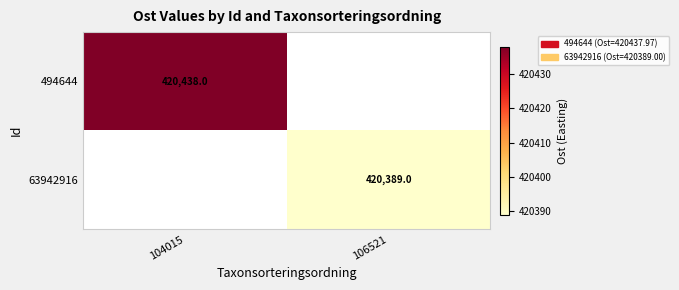

The 494644 series shows 420438 at 104015. True or false?

True